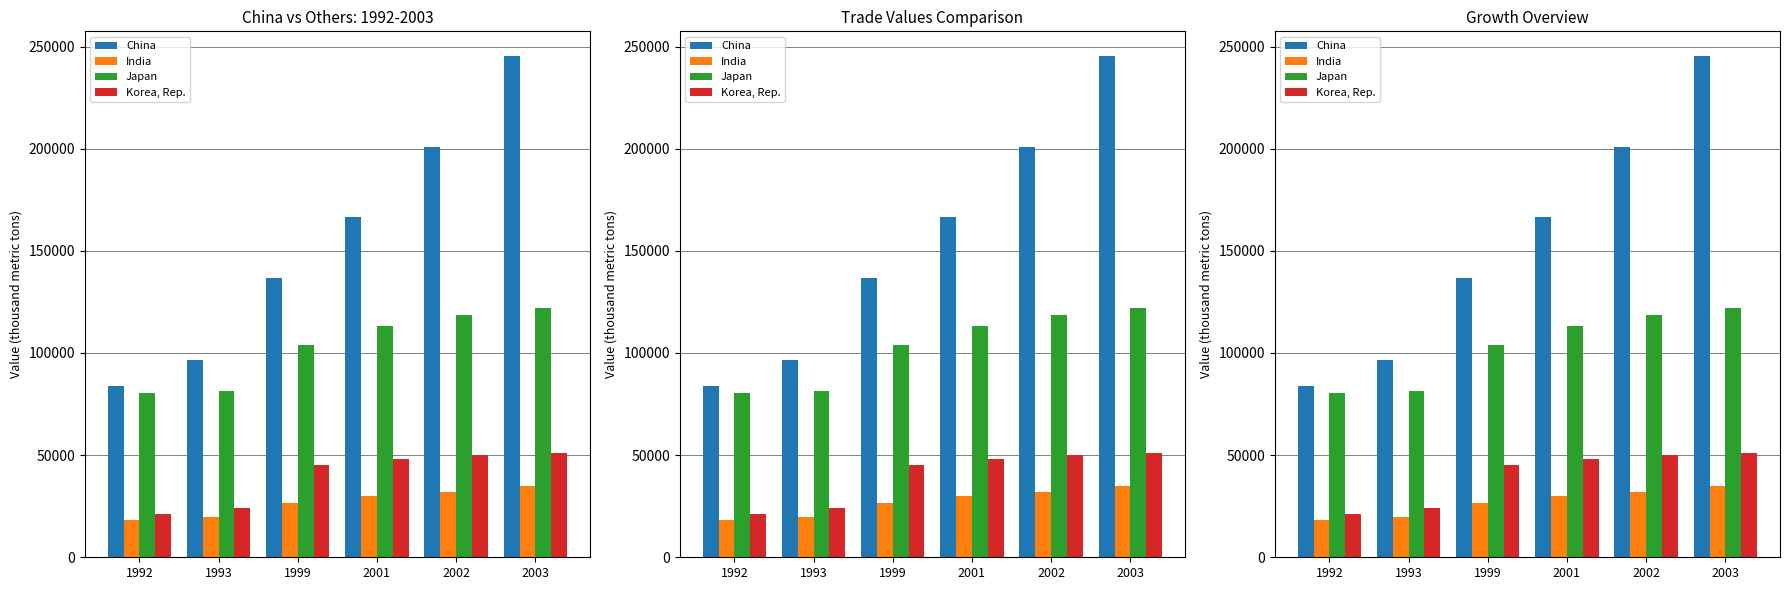

What is the total value across all series at 2001?

358157.4